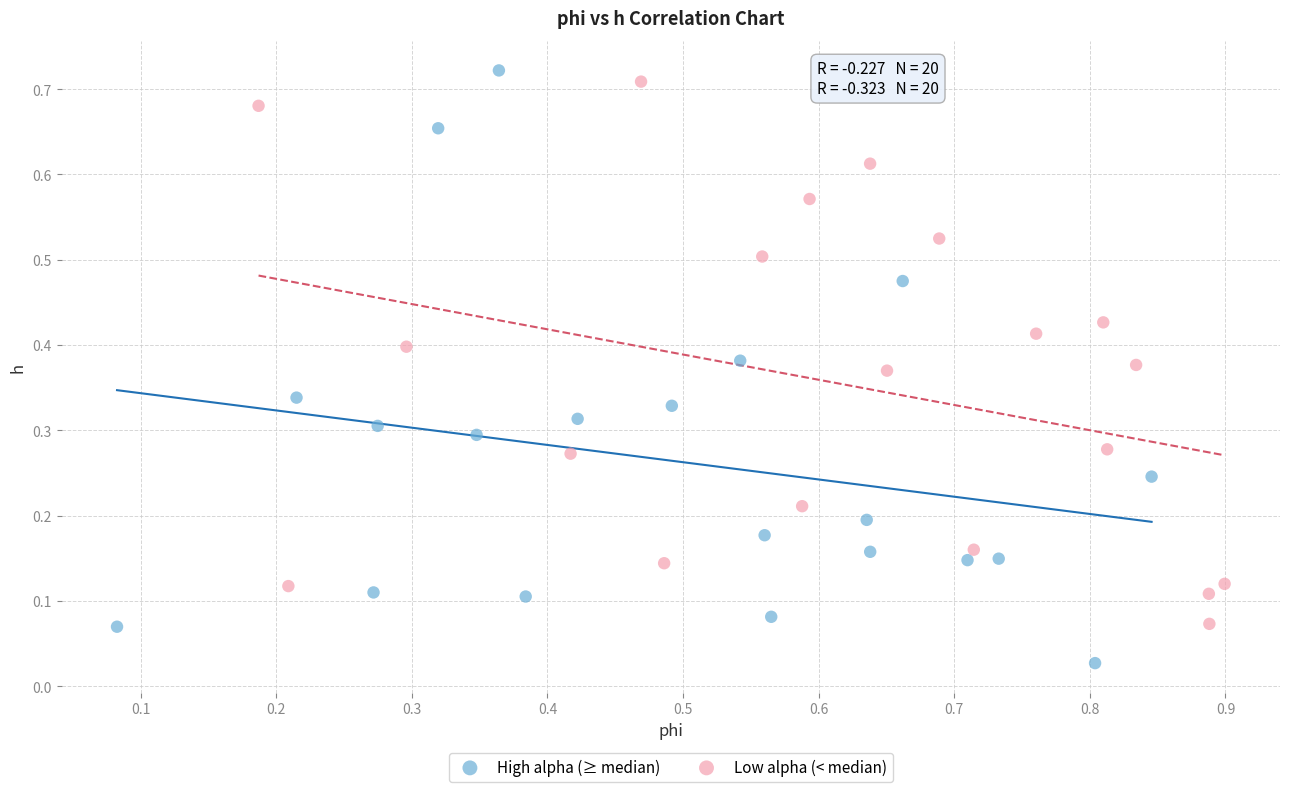

Which series reaches the minimum Y coordinate?

High alpha (≥ median)